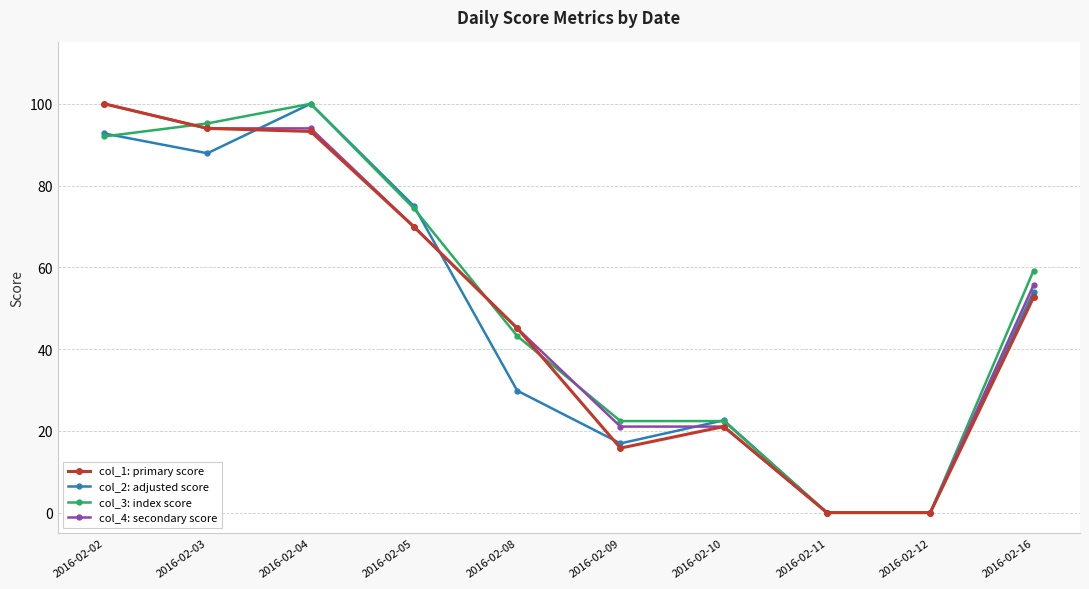

Where does the col_3: index score series first go above 59?

2016-02-02